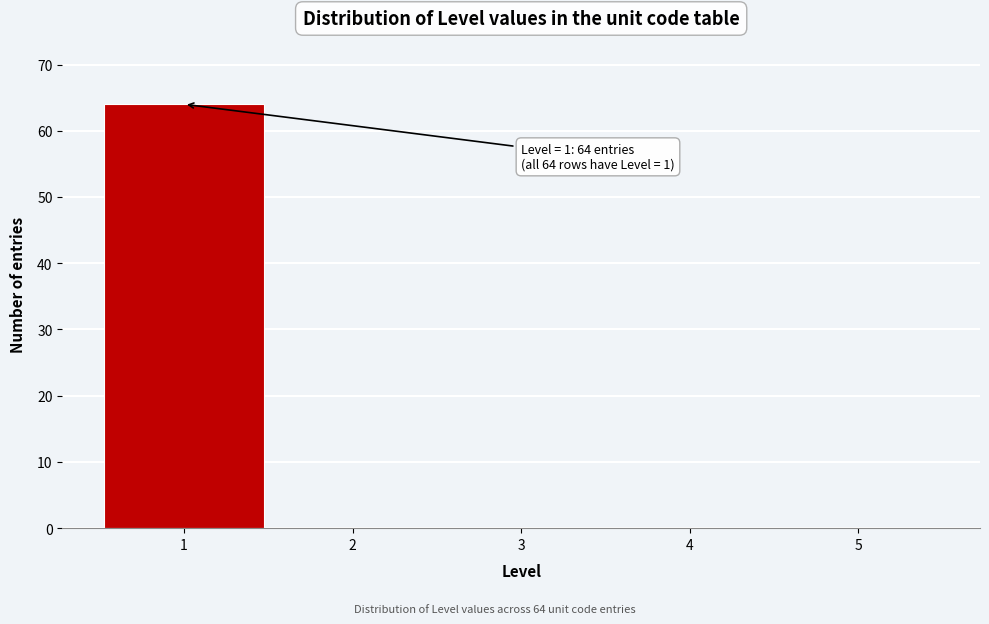

Which range on the x-axis has the tallest bar?

0.5 to 1.5